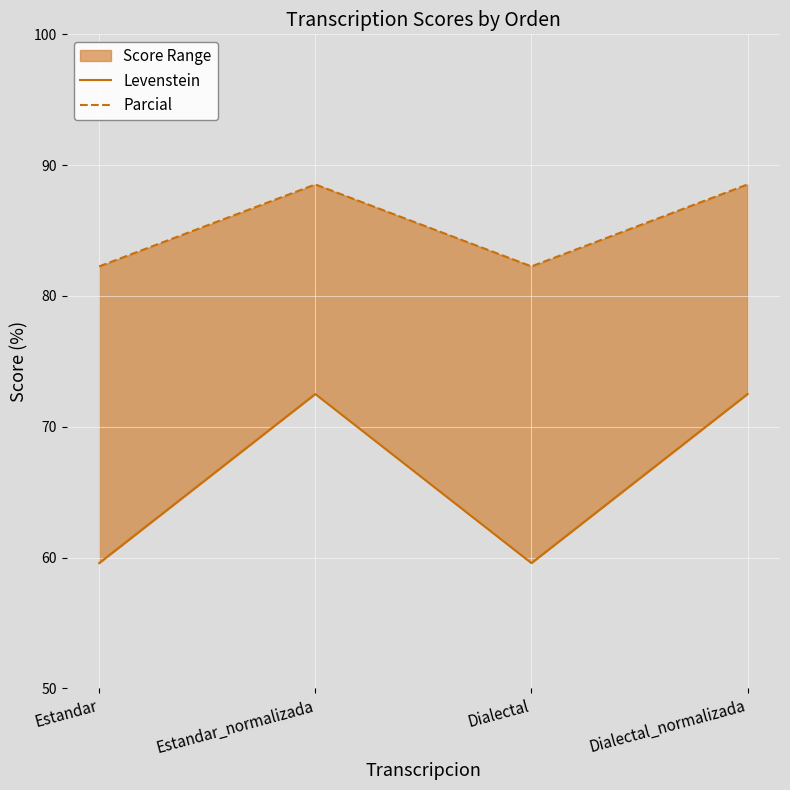

List the series in order of their peak value, lowest first.

Levenstein, Parcial